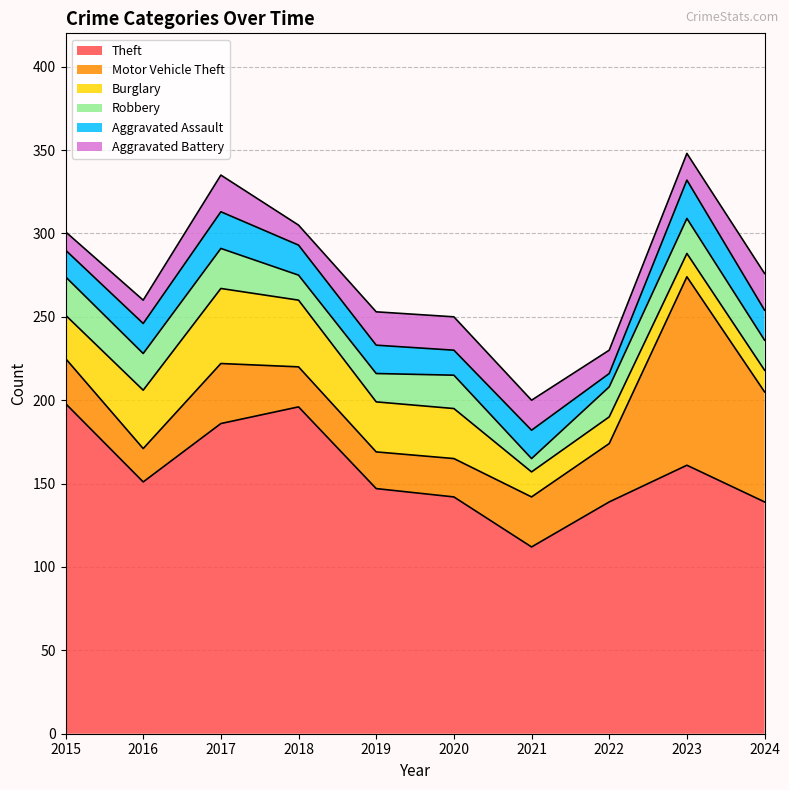

True or false: Theft has more than 1 points higher than both neighbors.

True